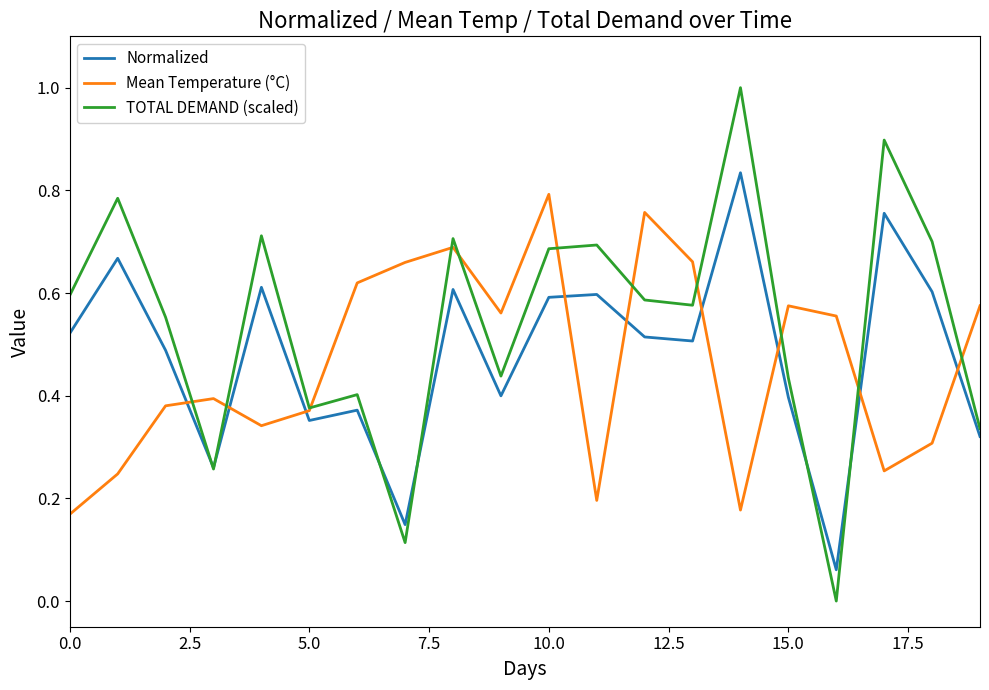

True or false: TOTAL DEMAND (scaled) has more than 2 interior local peaks.

True